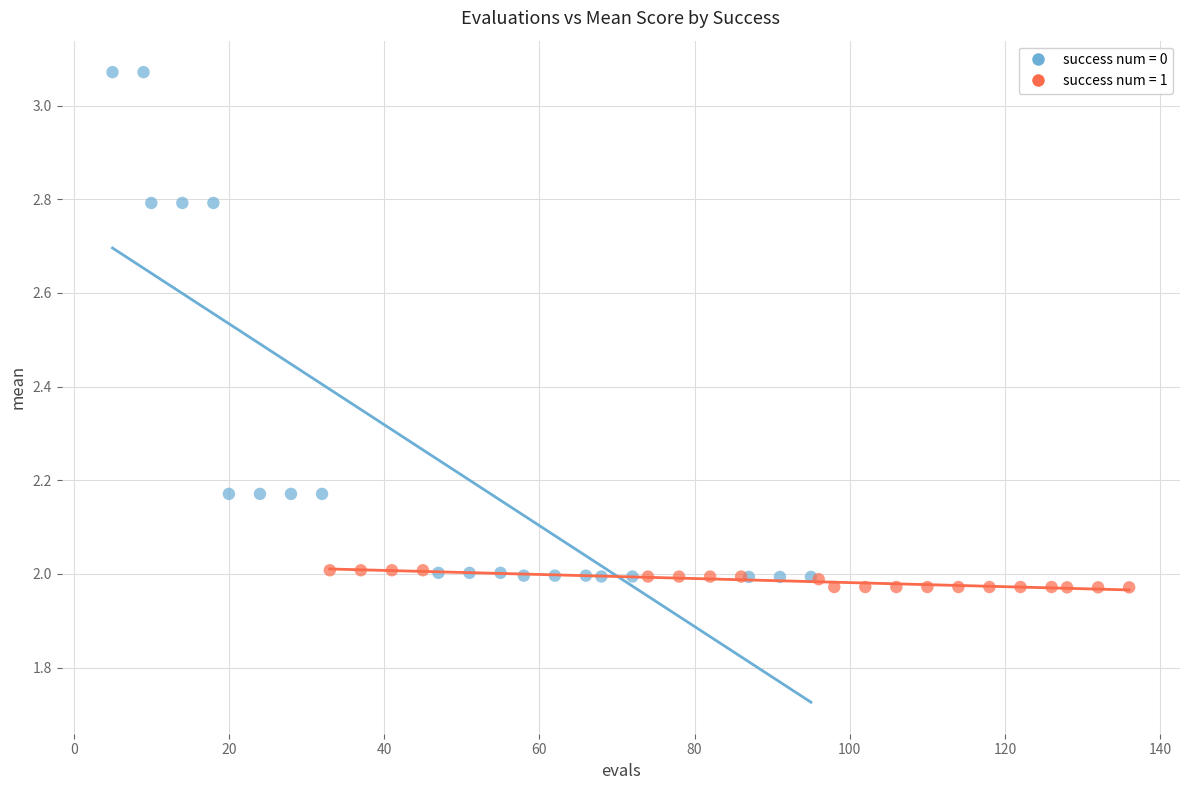

Which series has the largest Y range (max minus min)?

success num = 0